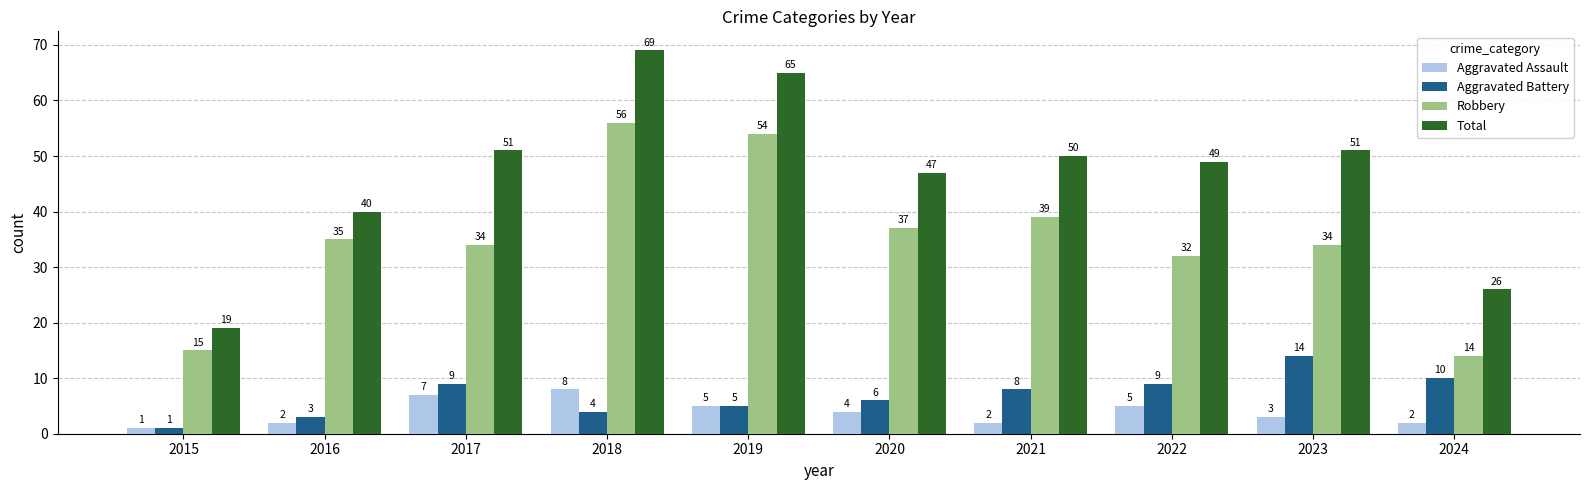

Reading right to left, transcribe all the data shown in this chart.

Aggravated Assault: 2	3	5	2	4	5	8	7	2	1
Aggravated Battery: 10	14	9	8	6	5	4	9	3	1
Robbery: 14	34	32	39	37	54	56	34	35	15
Total: 26	51	49	50	47	65	69	51	40	19